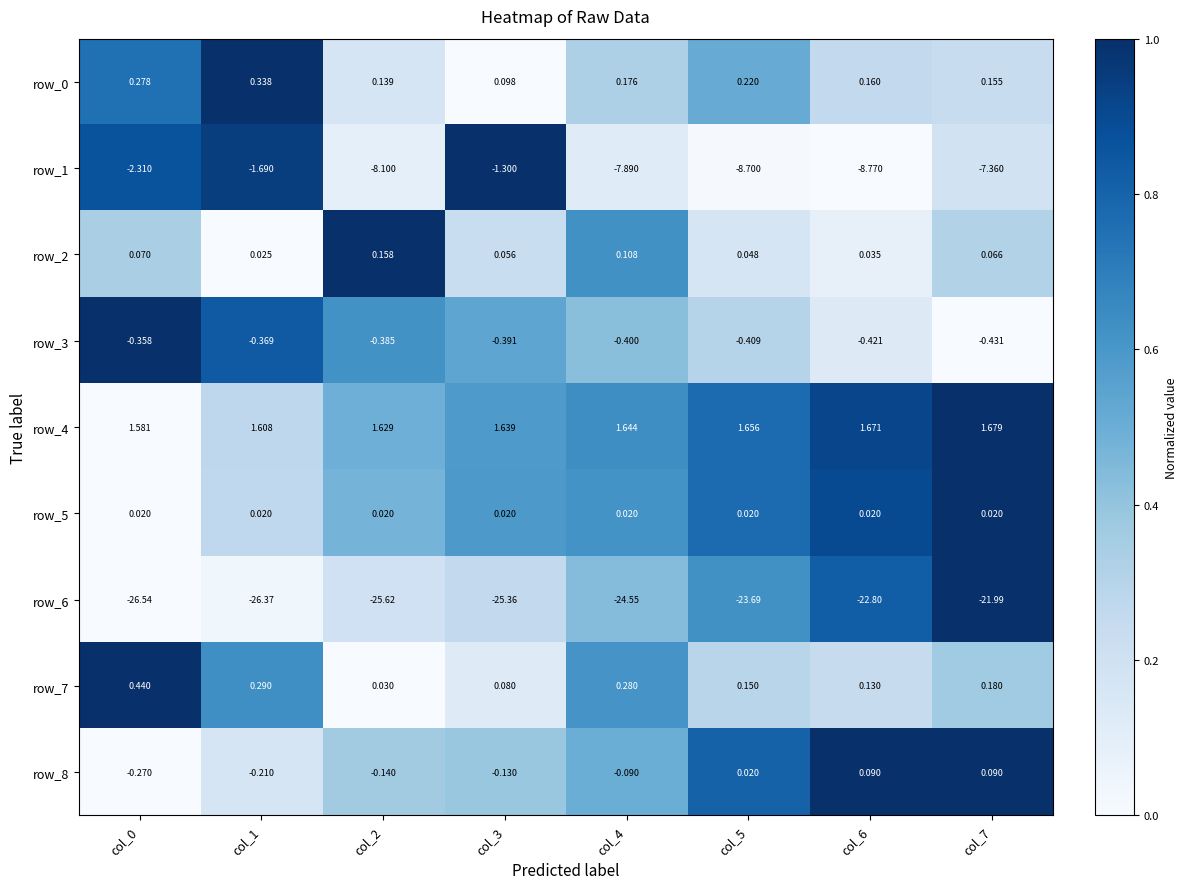

What is the total value across all series at col_5?

-30.7